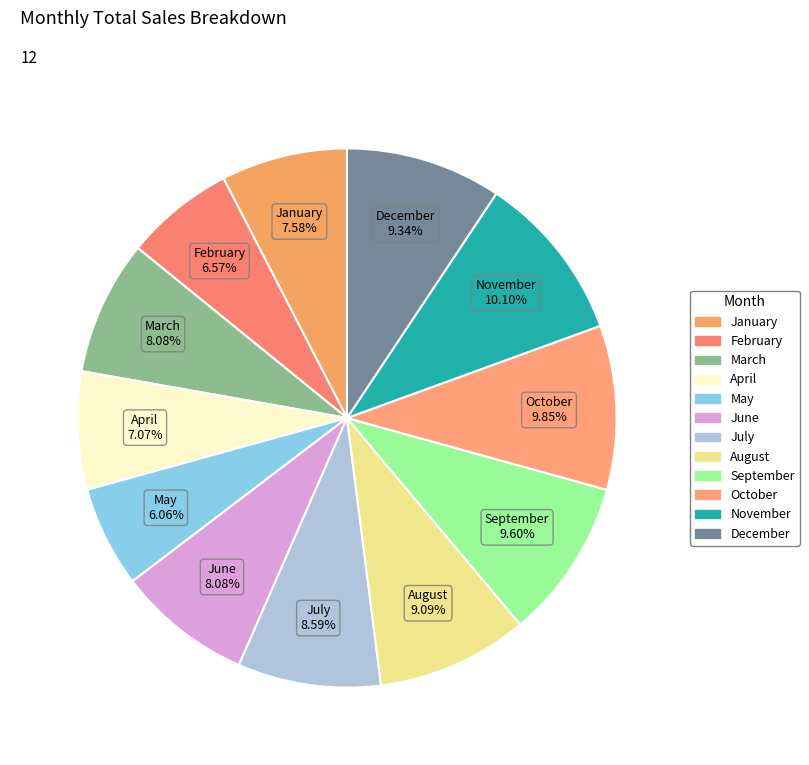

To the nearest percent, what portion does April represent?

7%